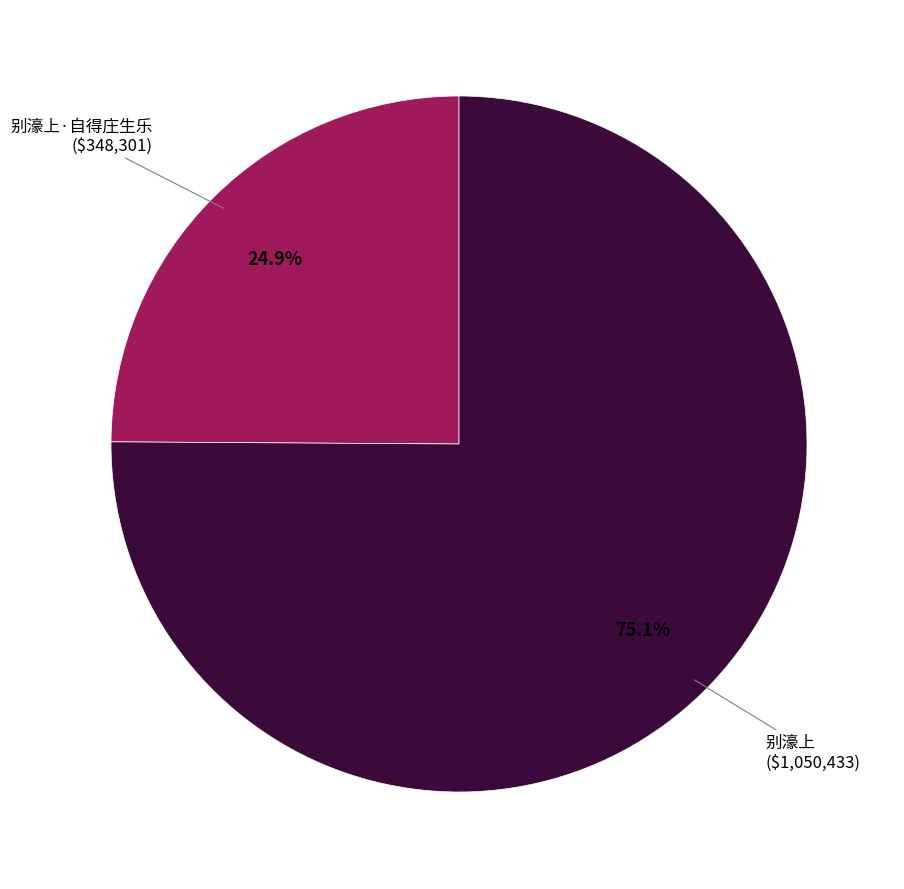

To the nearest percent, what is the difference between the 别濠上·自得庄生乐 and 别濠上 slice percentages?

50%